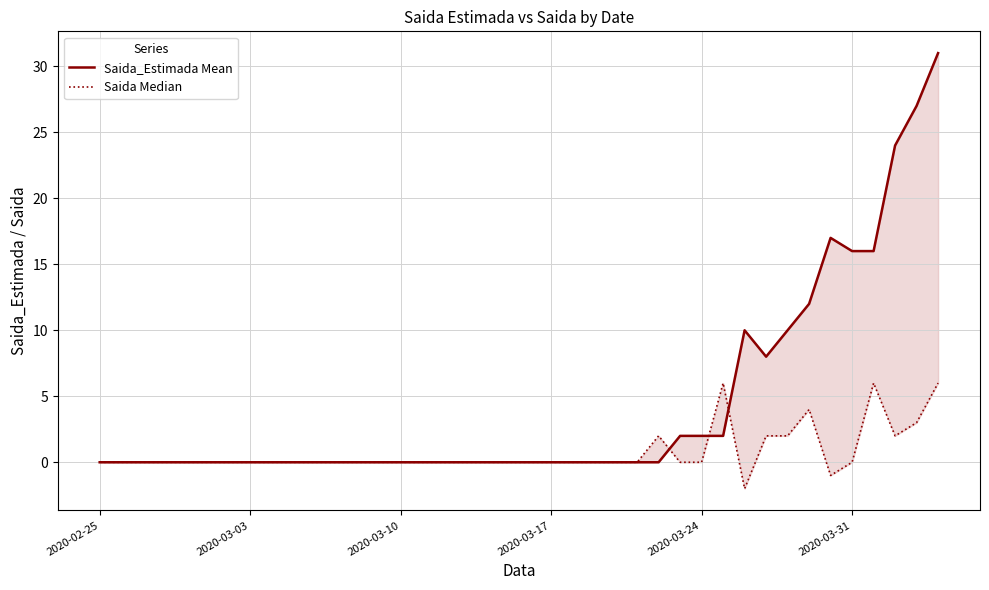

Count the Saida Median values in the range 0 to 1.

29